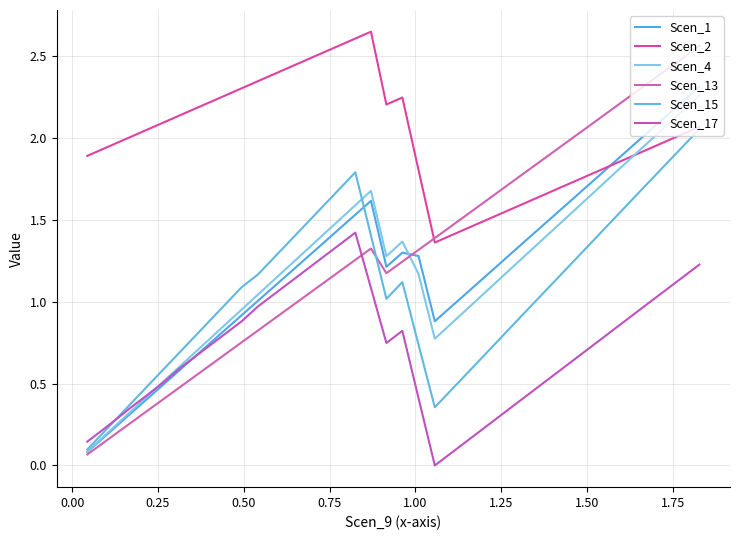

At how many categories does at least one series exceed 0?

40